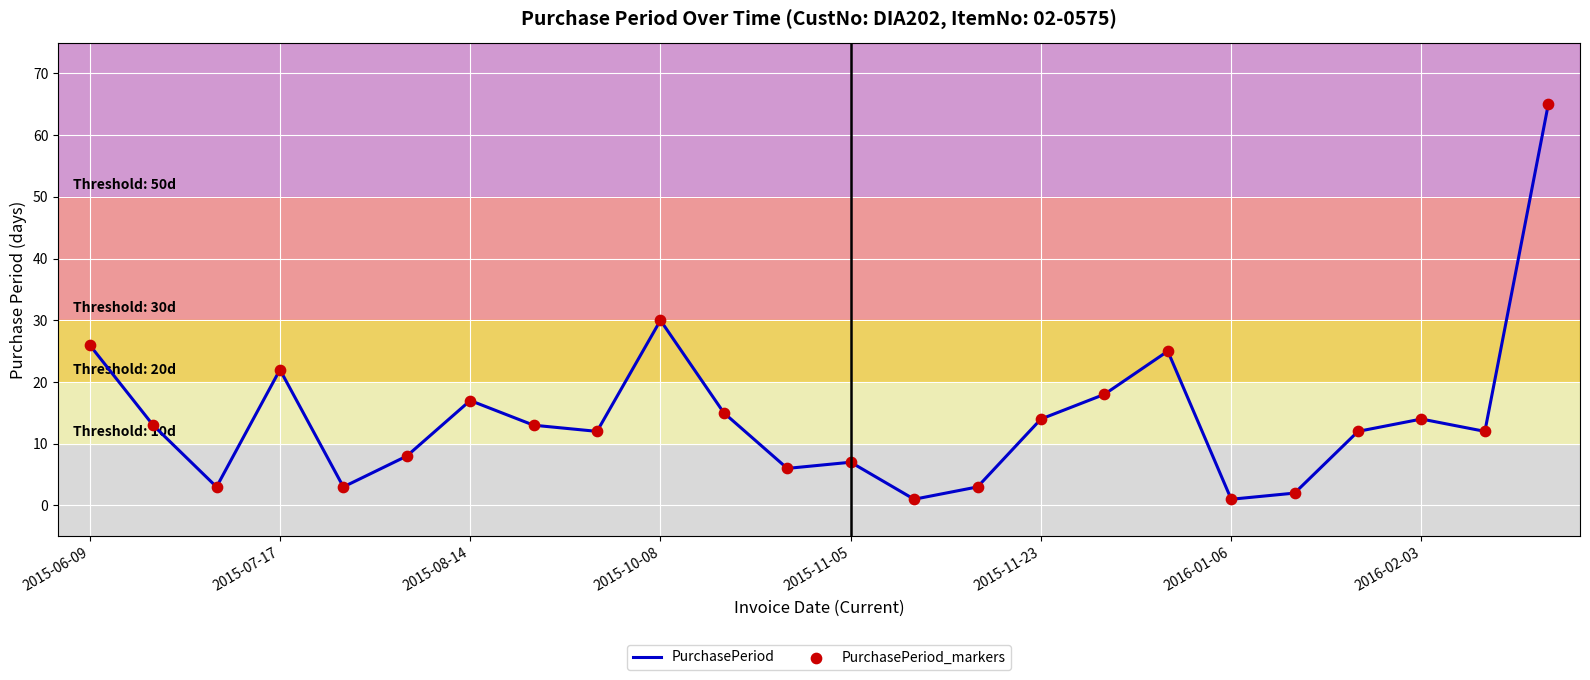

What is the greatest value displayed?

65